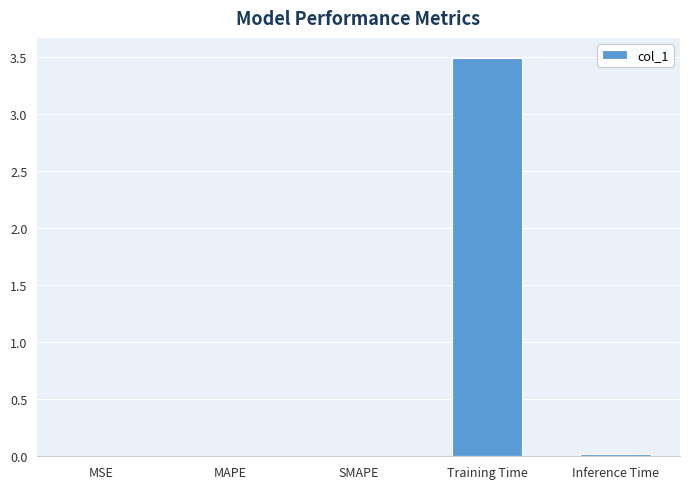

What is the sum of all values?

3.5